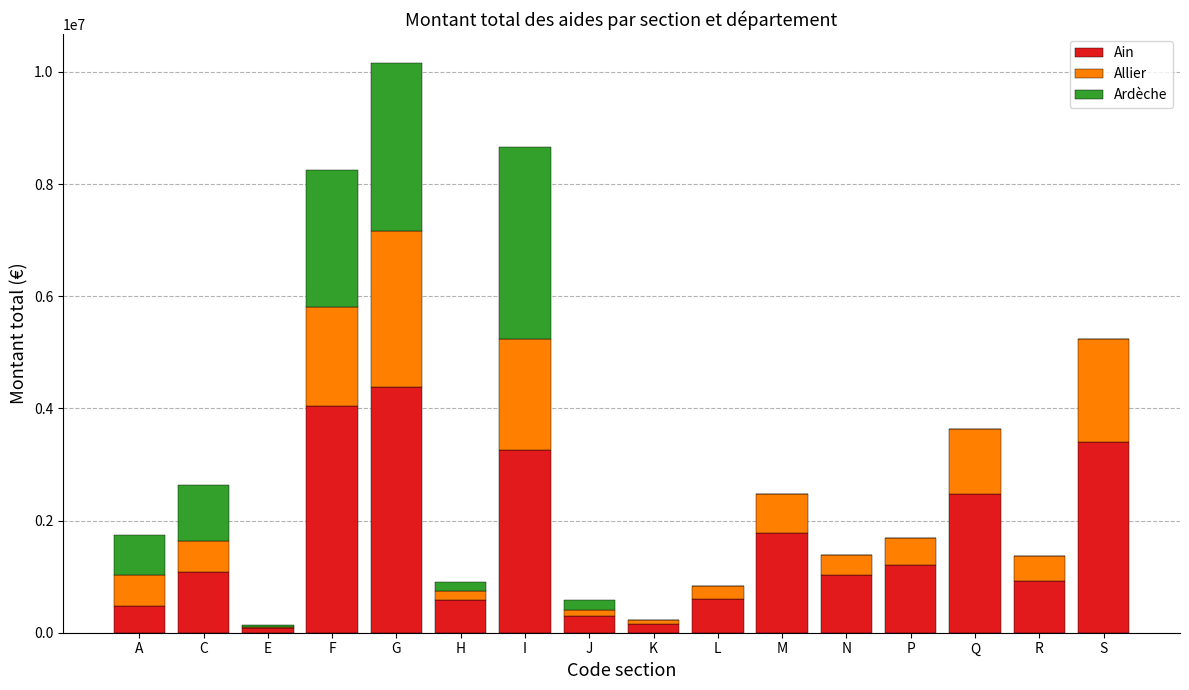

The Ain series shows 575515 at H. True or false?

True